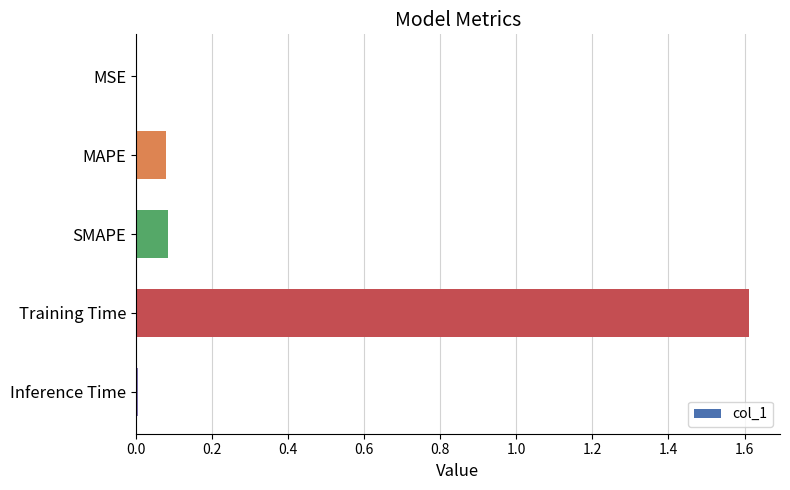

What is the sum of all values?

1.8